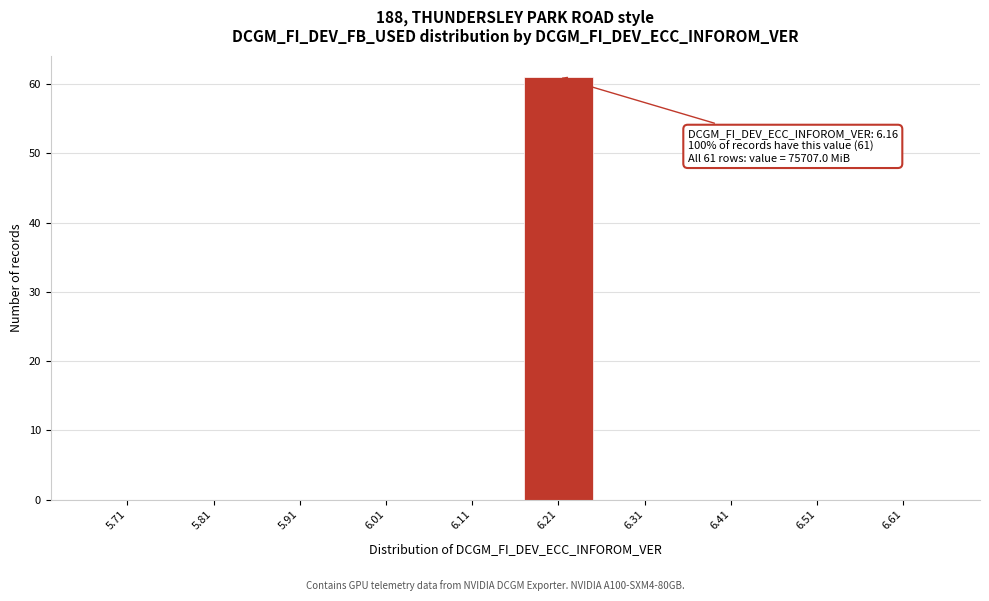

Reading right to left, extract all data points from this chart.

6.61=0	6.51=0	6.41=0	6.31=0	6.21=61	6.11=0	6.01=0	5.91=0	5.81=0	5.71=0